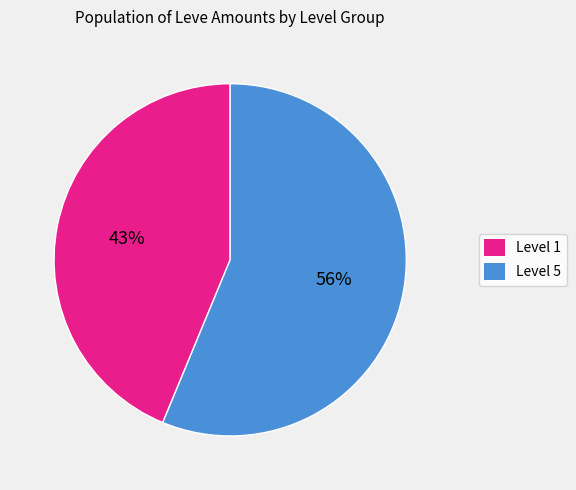

Which category has the smallest portion of the pie?

1